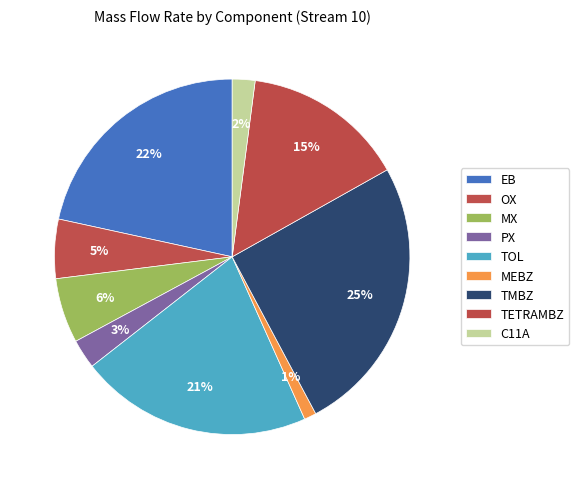

Is there any slice that represents more than half of the pie?

No